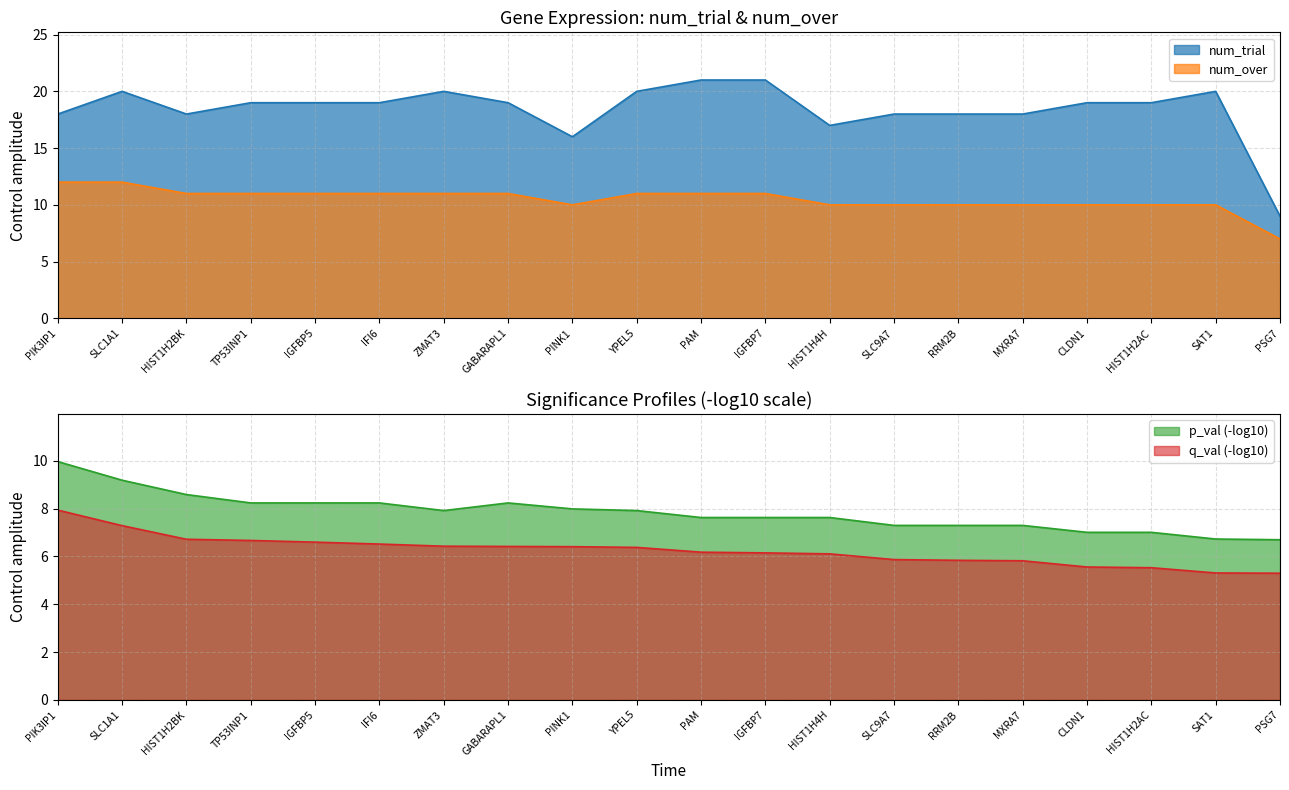

What is the value of the q_val_neg_log point at the 10th from the left?

6.4